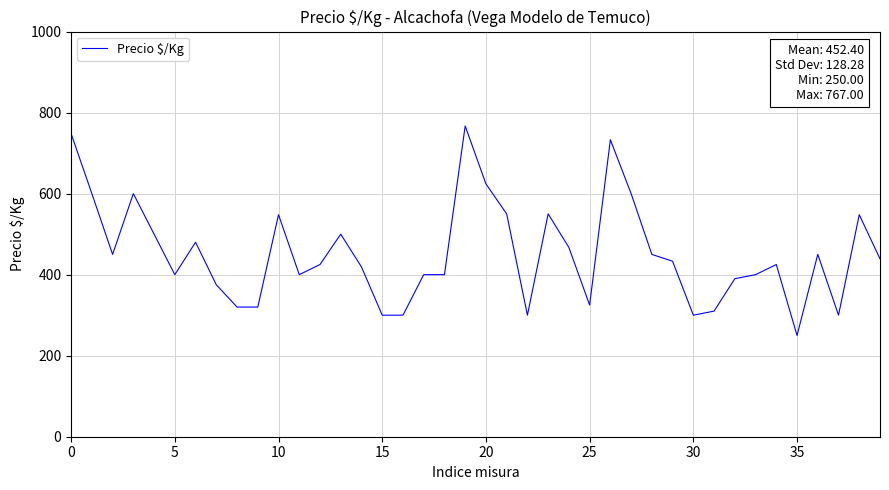

What is the minimum value shown in the chart?

250